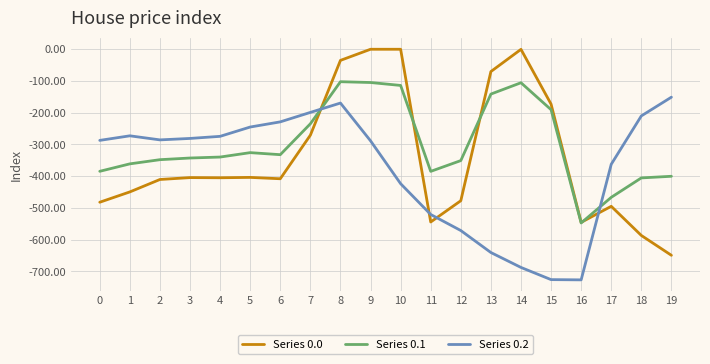

Which series has the largest total across all categories?

Series 0.1